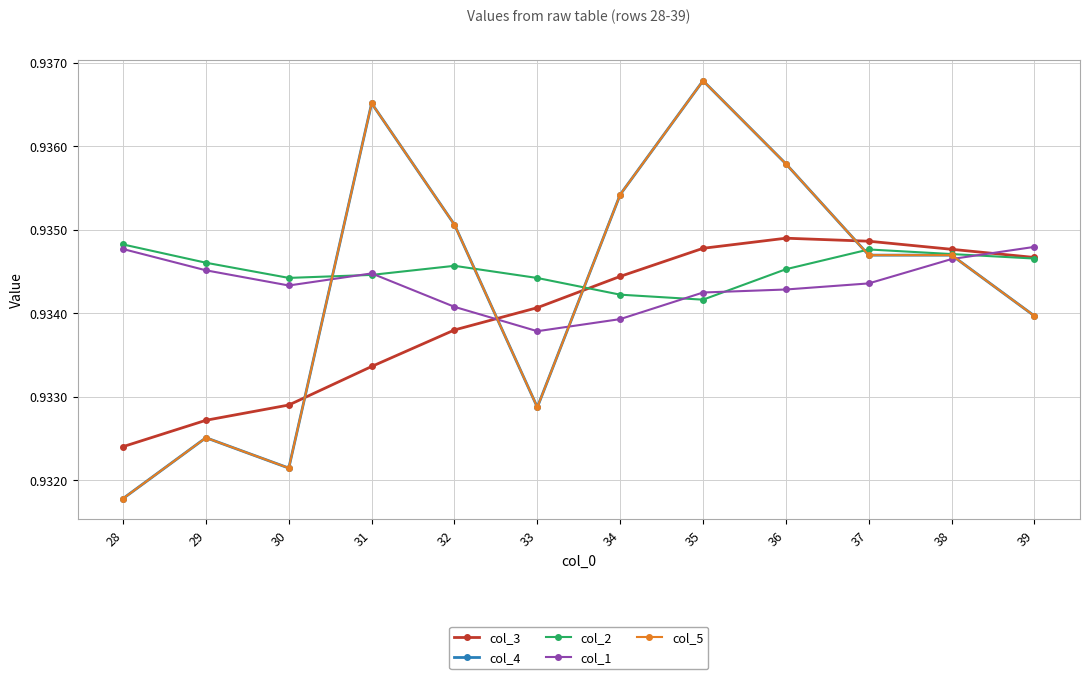

Is this an area chart (filled region under the line)?

No